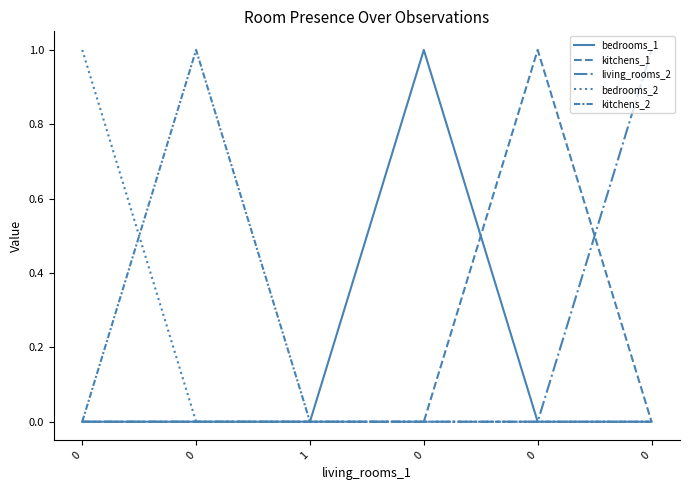

True or false: kitchens_2 and bedrooms_2 intersect in this chart.

True